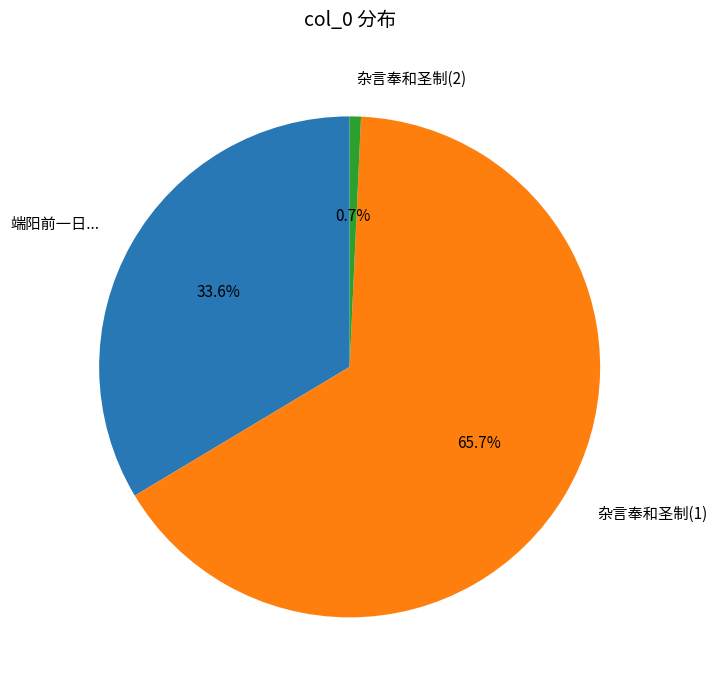

Combined, what portion of the pie is 端阳前一日... and 杂言奉和圣制(2)?

34.3%